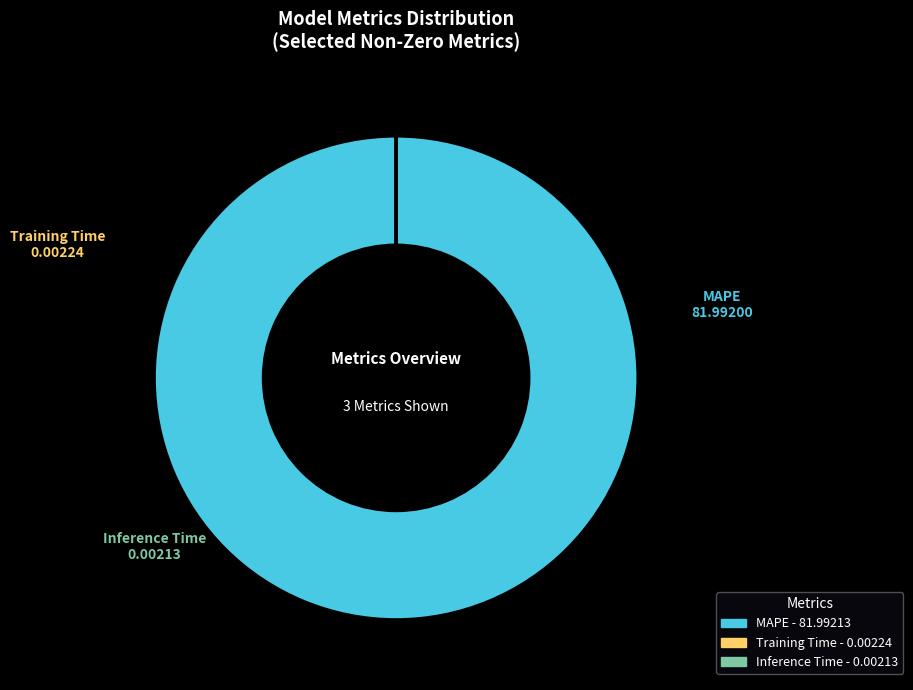

Which slice is the largest?

MAPE